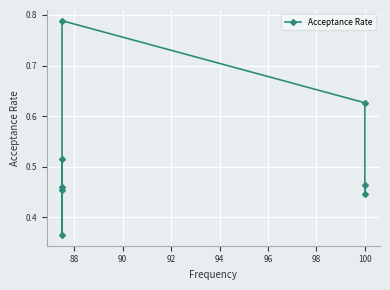

What is the difference between the maximum and second lowest values?

0.3